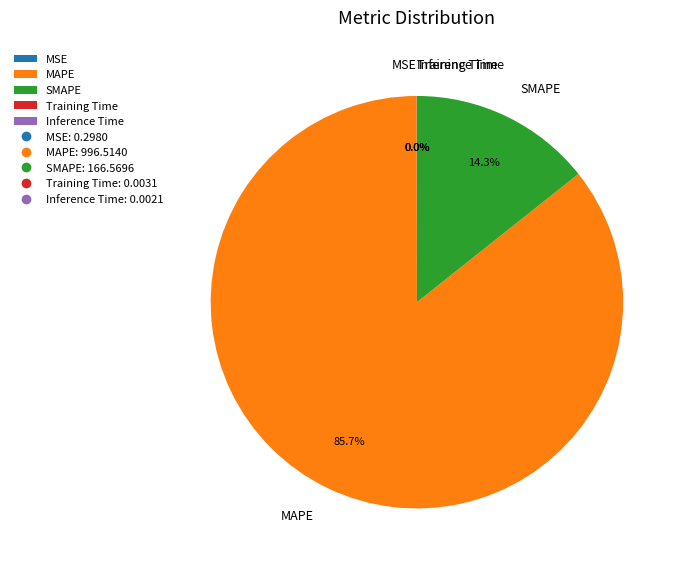

Which category accounts for the majority?

MAPE